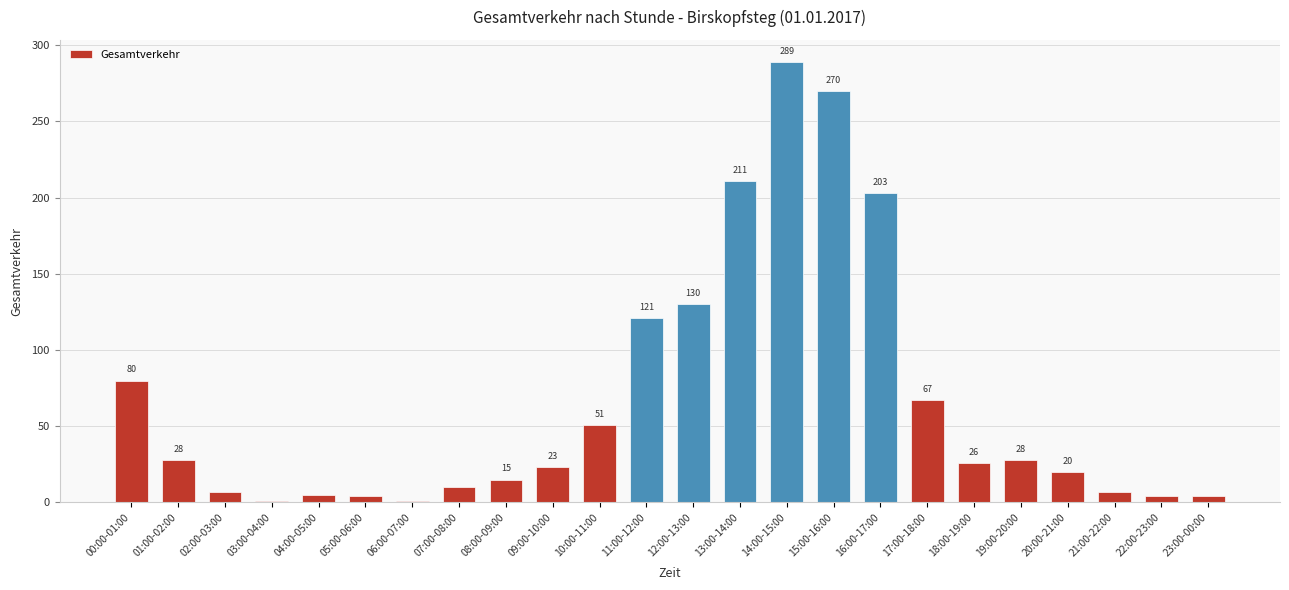

Are the bars horizontal?

No